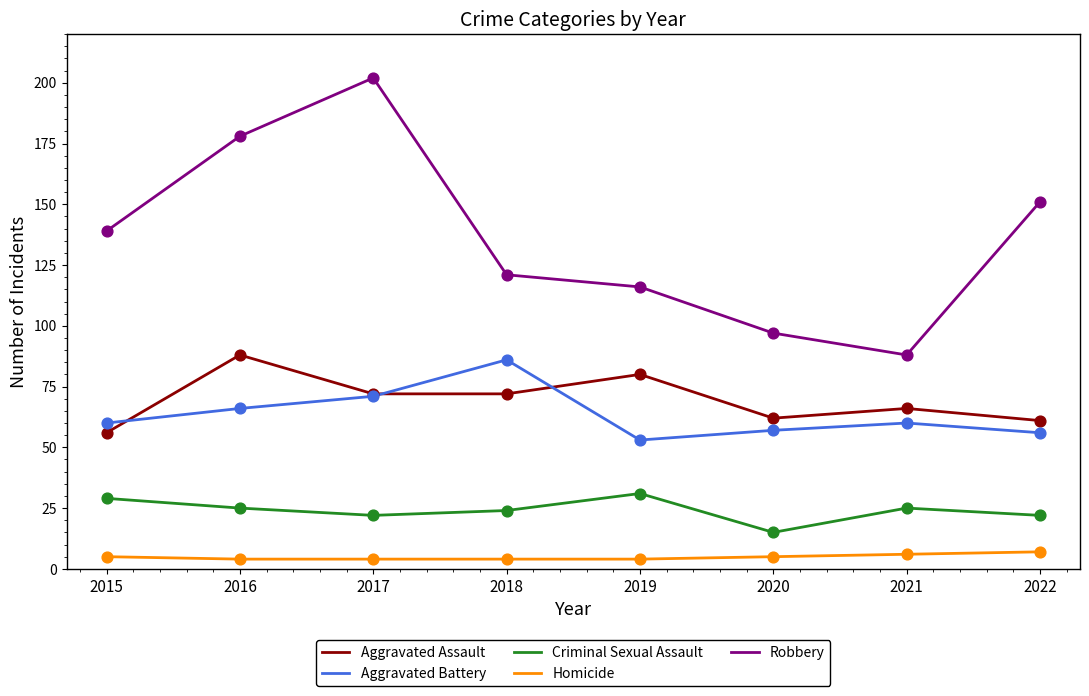

What are all the series names shown in the legend?

Aggravated Assault, Aggravated Battery, Criminal Sexual Assault, Homicide, Robbery